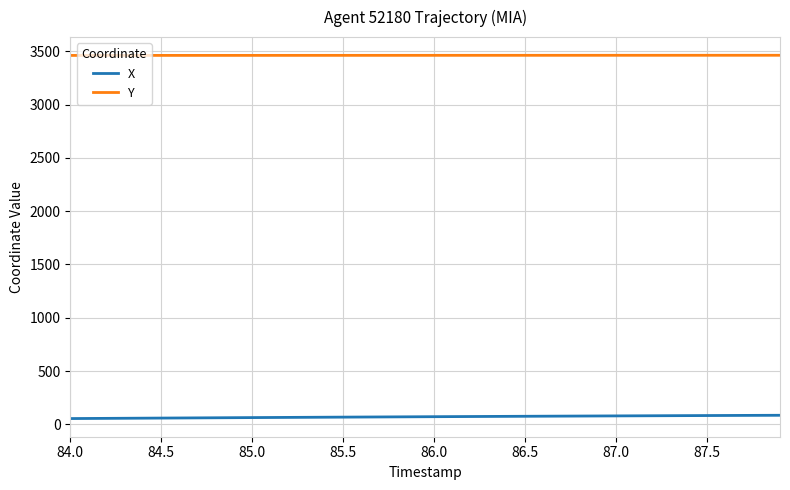

Which series has the largest total across all categories?

Y